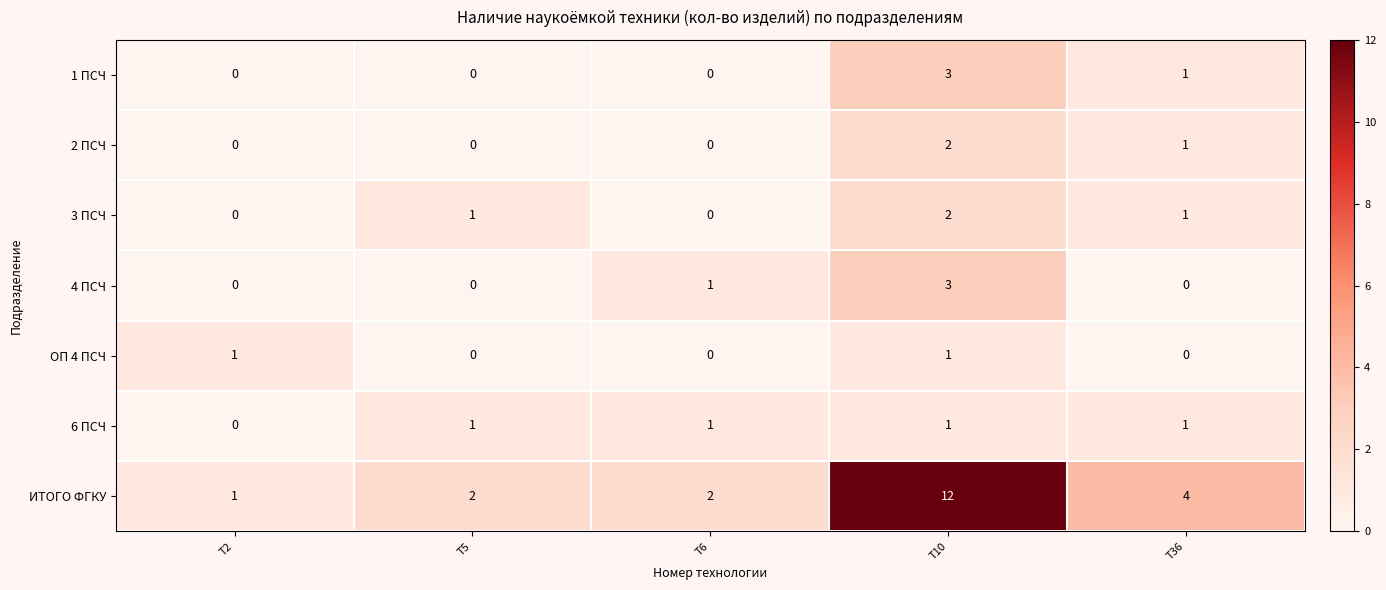

Which label corresponds to the largest value in the chart?

T10